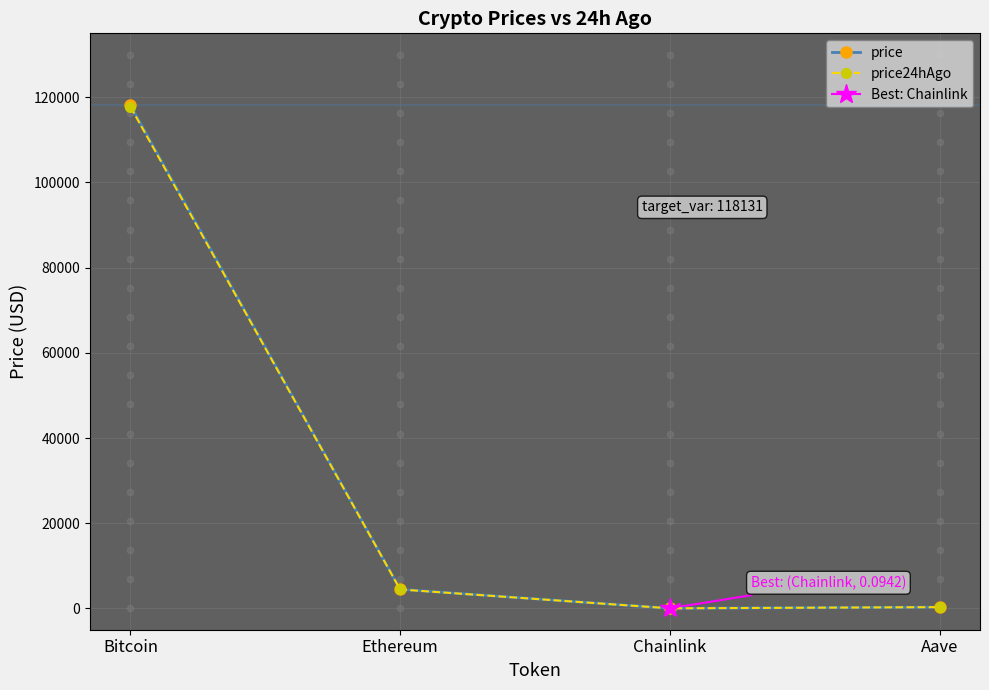

What are all the series names shown in the legend?

price, price24hAgo